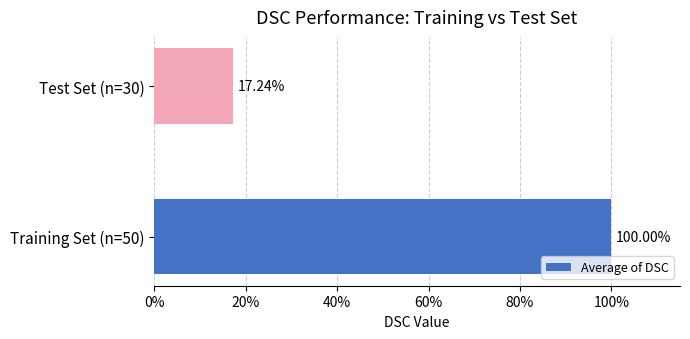

What is the average value?

0.6